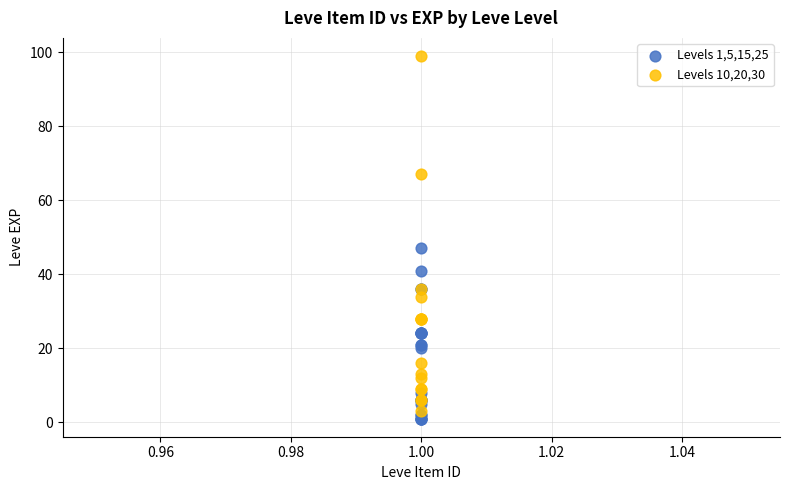

Which series has the widest spread of Y values?

Levels 10,20,30